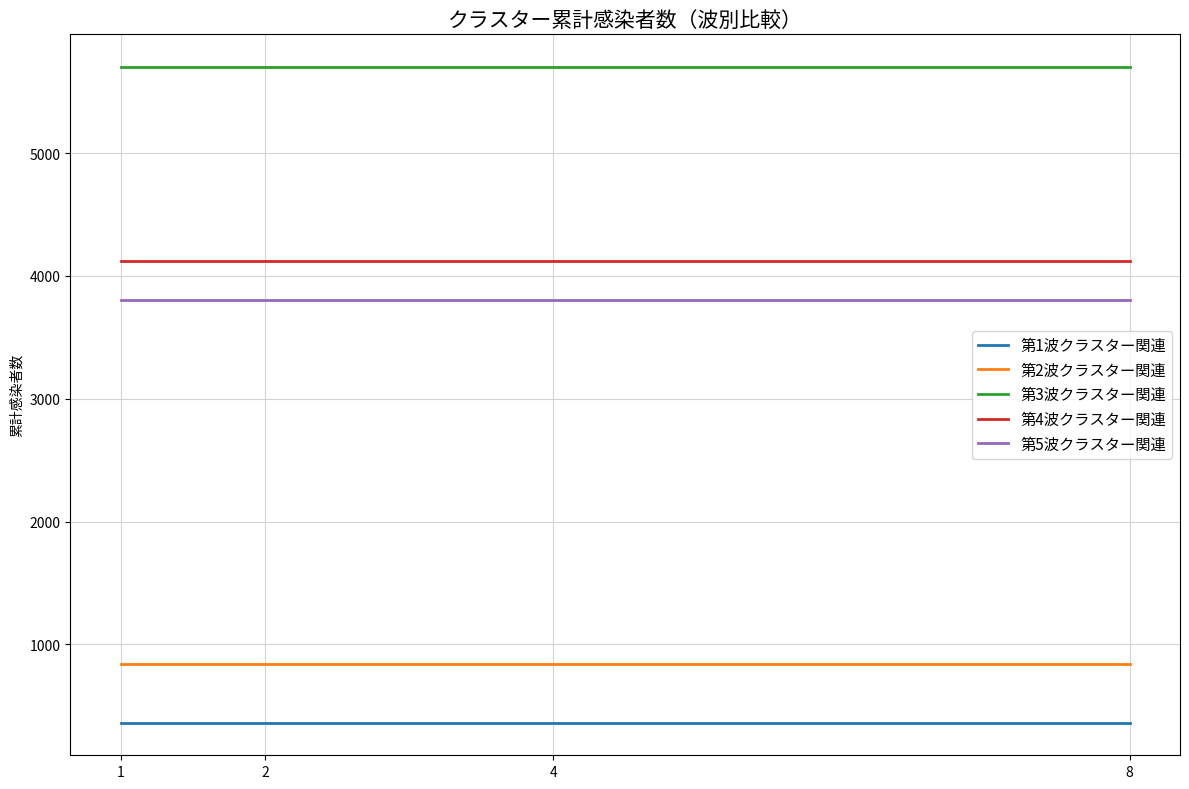

What is the total value across all series at 1?

14830